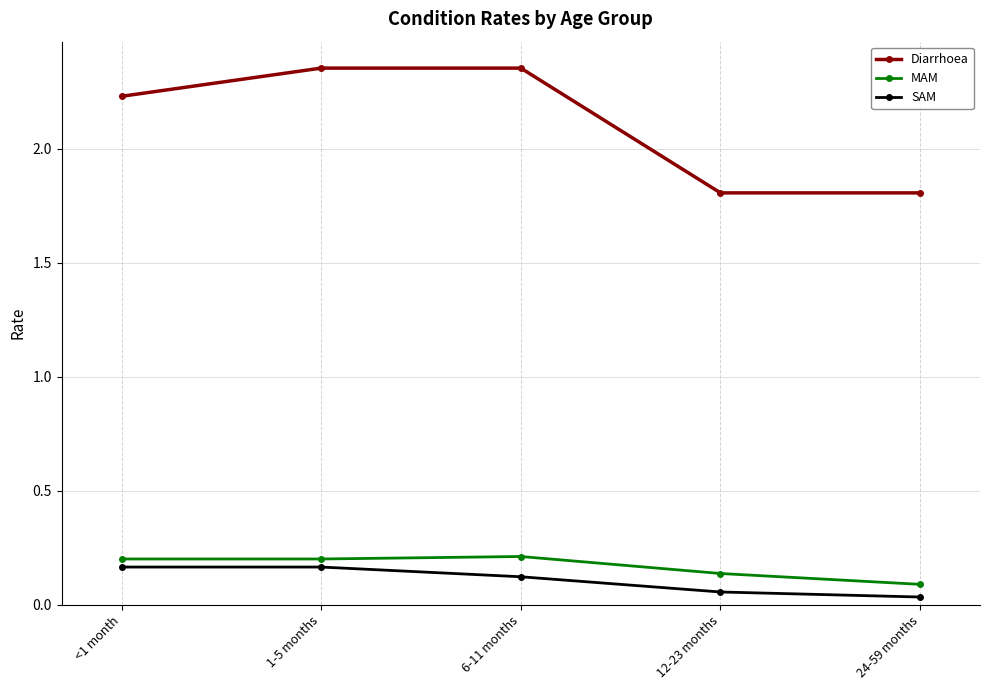

What are all the series names shown in the legend?

Diarrhoea, MAM, SAM